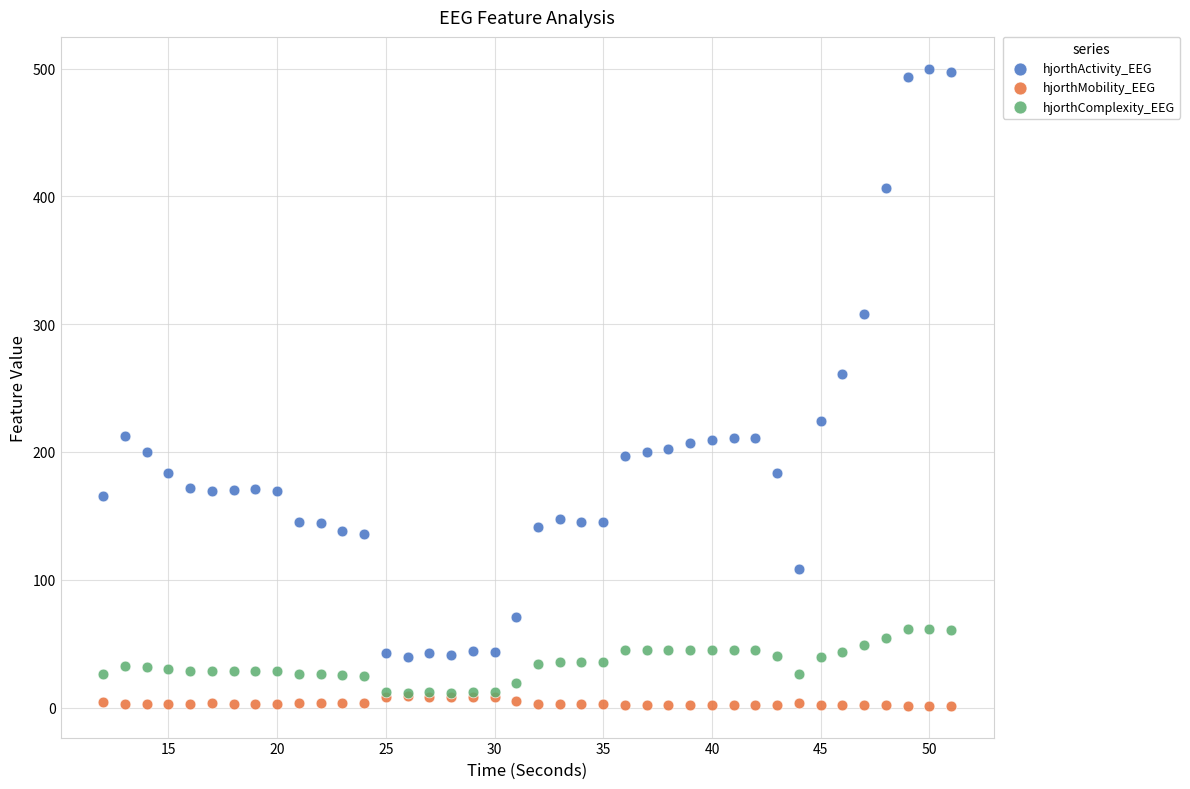

Across all series, what Y value is closest to 250?

260.9